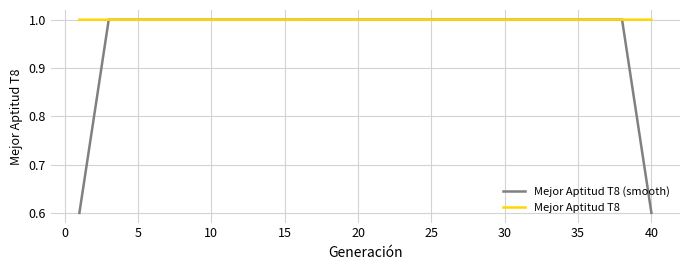

Which series has the largest total across all categories?

Mejor Aptitud T8